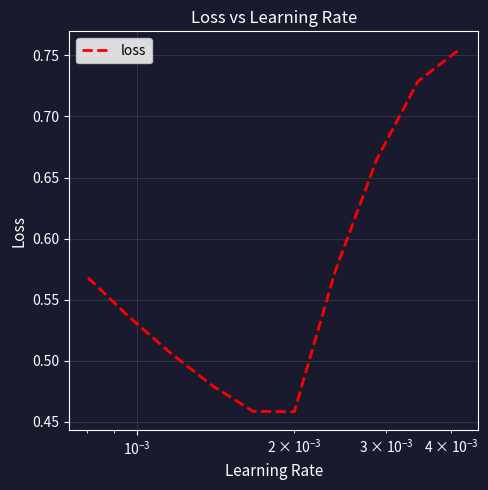

What is the difference between the maximum and minimum values?

0.3